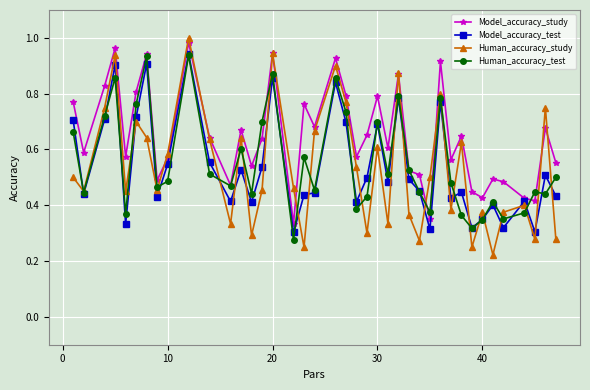

Which series has the widest spread of values?

Human_accuracy_study